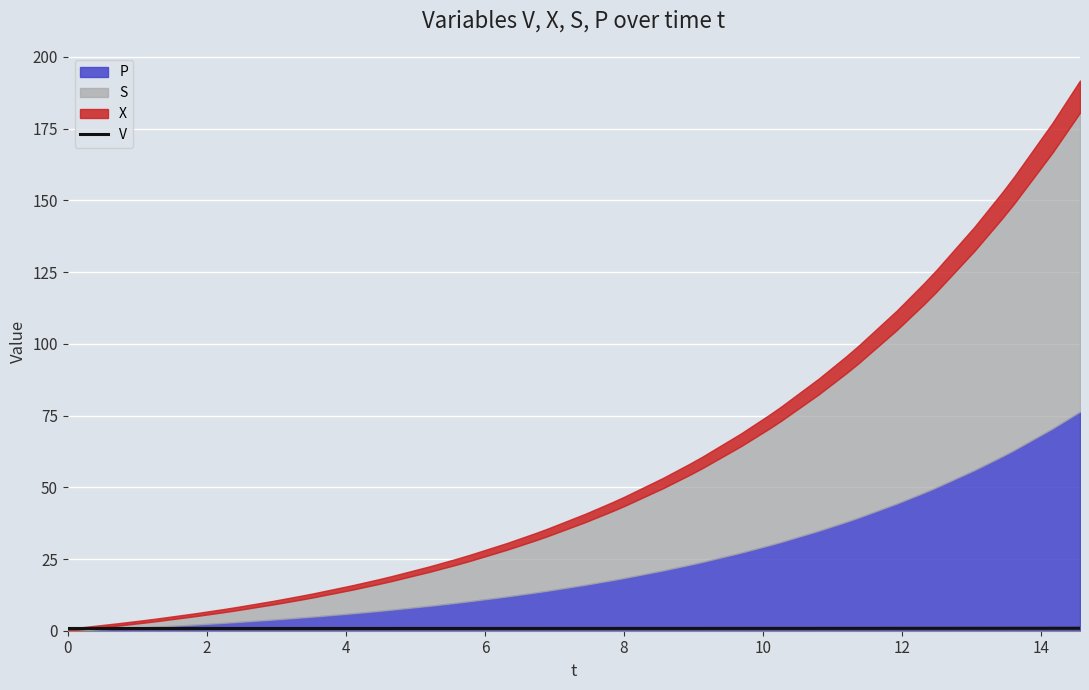

Count the number of categories in the chart.

40